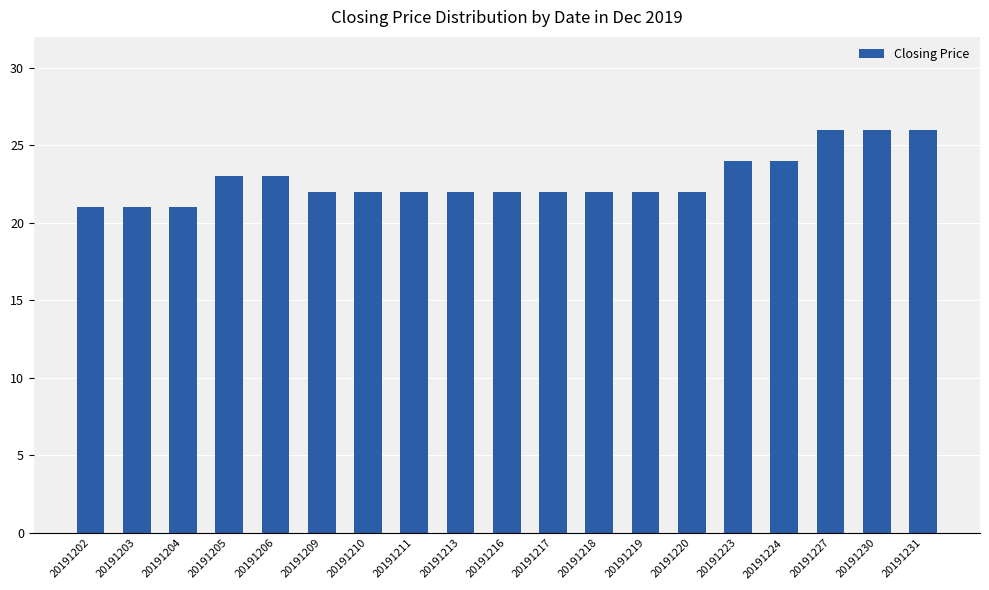

What is the minimum value shown in the chart?

21.1